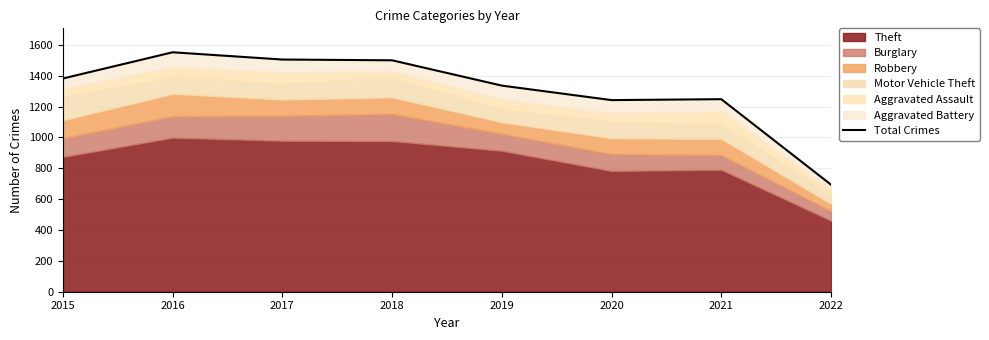

List the labels in order of value, smallest first.

2022, 2020, 2021, 2019, 2015, 2018, 2017, 2016